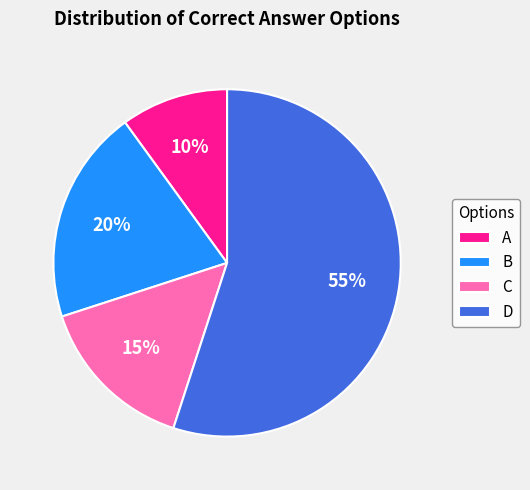

Is D the majority of the pie?

Yes